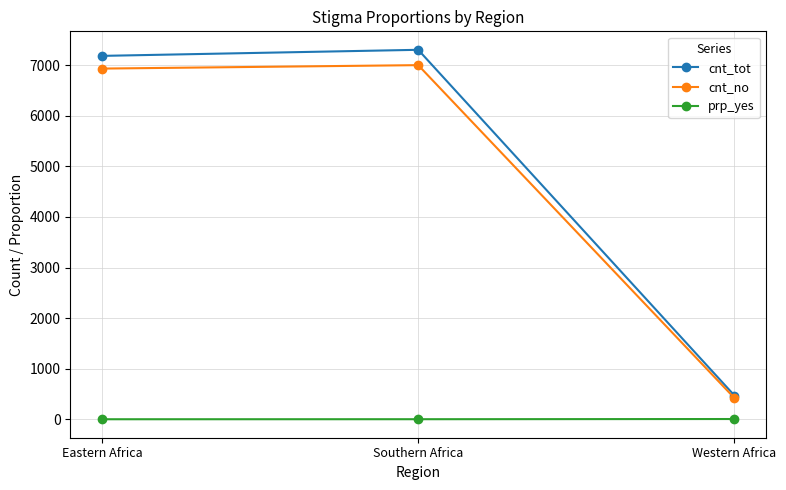

What is the lowest value of the cnt_no series?

420.0